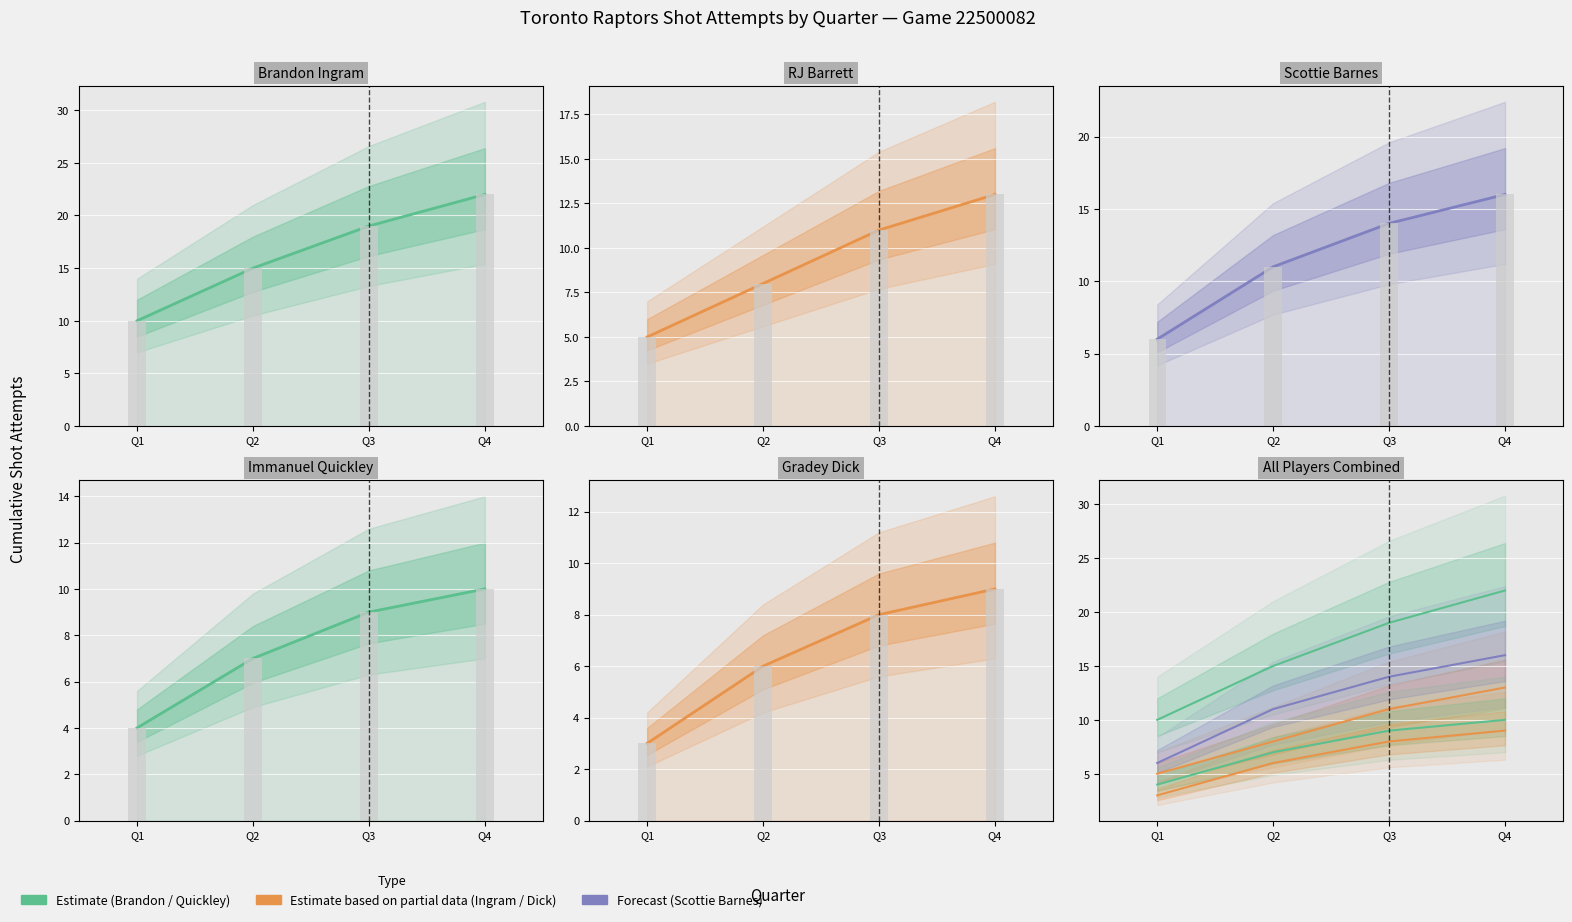

Is it true that Immanuel Quickley equals 6 at Q1?

False